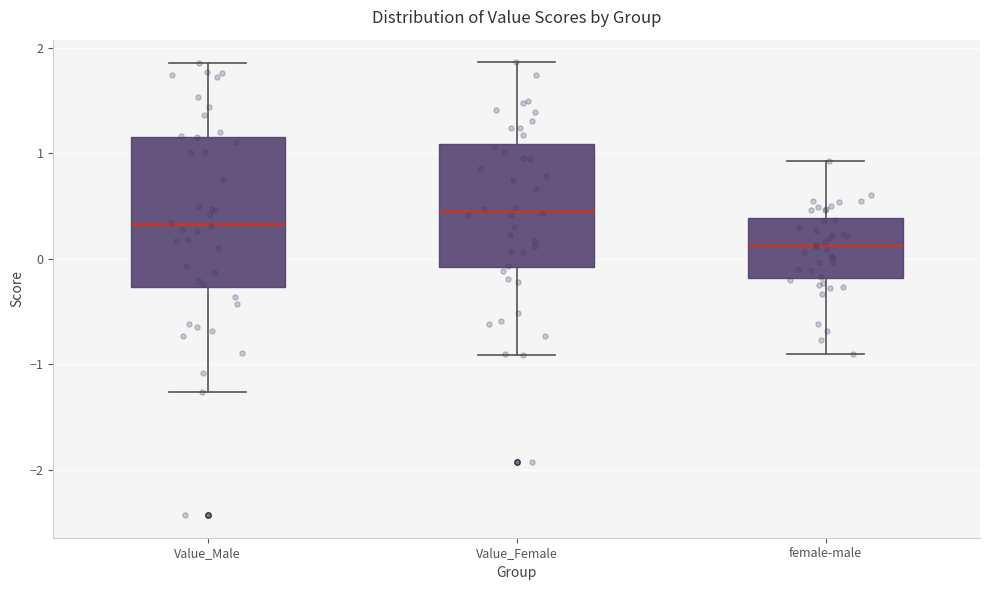

Which box's median line is the highest?

Value_Female